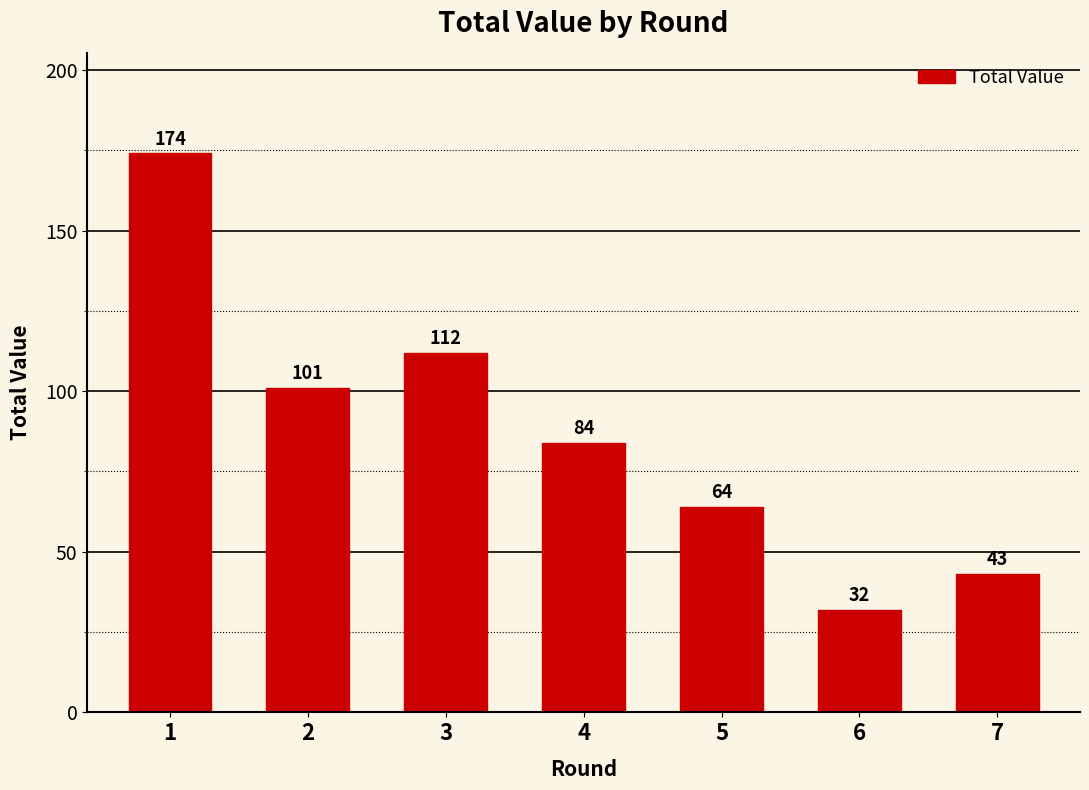

What is the value of the 4th bar from the left?

84